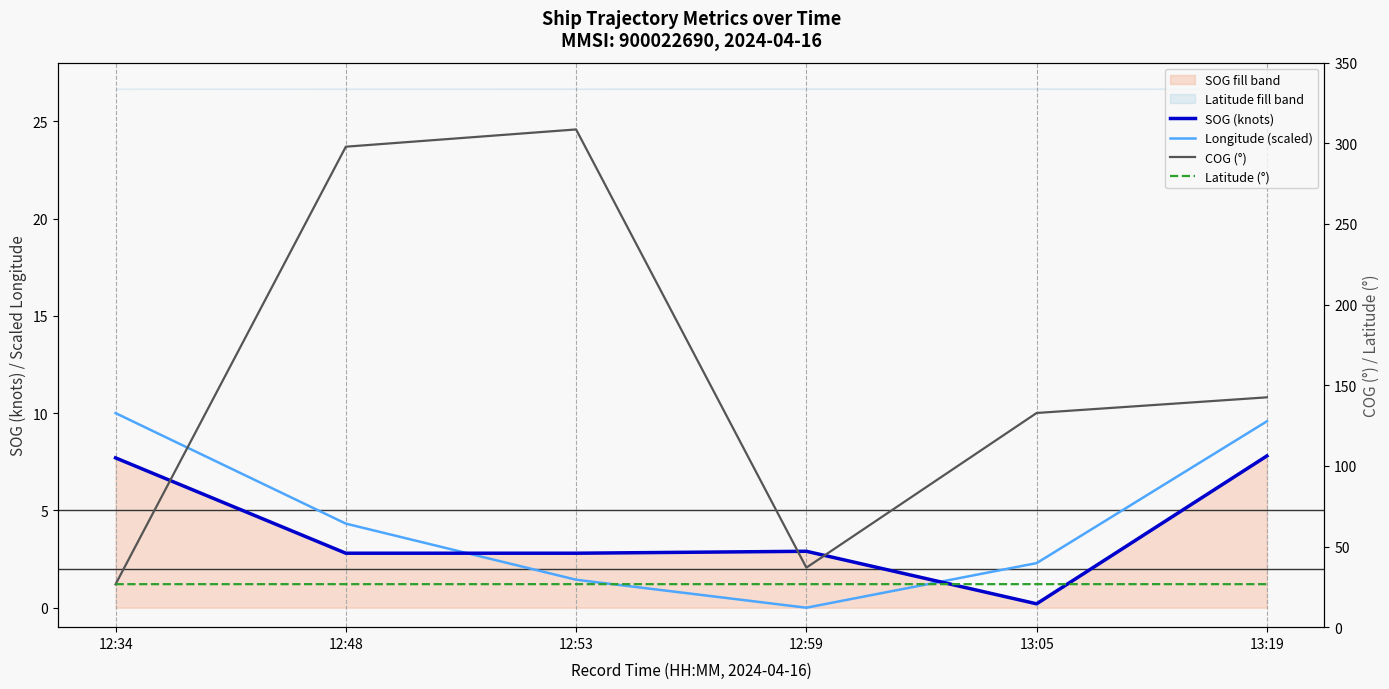

Rank the series by their maximum value, from lowest to highest.

SOG (knots), Longitude (scaled), Latitude (°), COG (°)